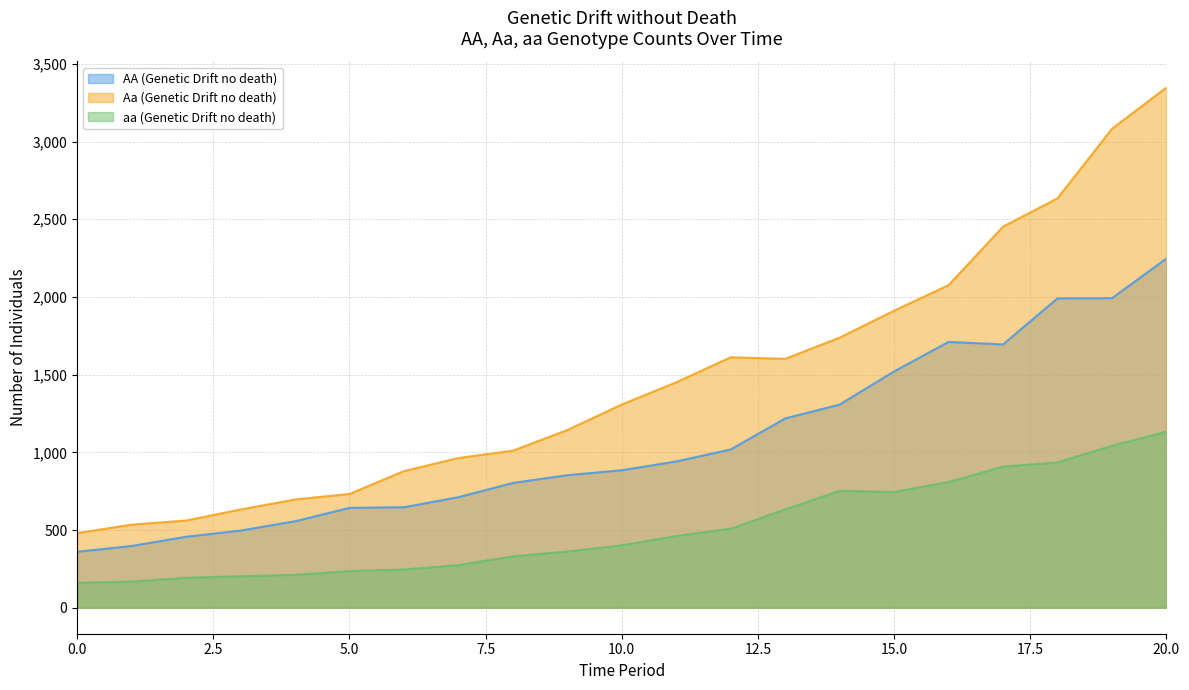

Is the value of Aa (Genetic Drift no death) at 5 greater than the value of aa (Genetic Drift no death) at 12?

Yes